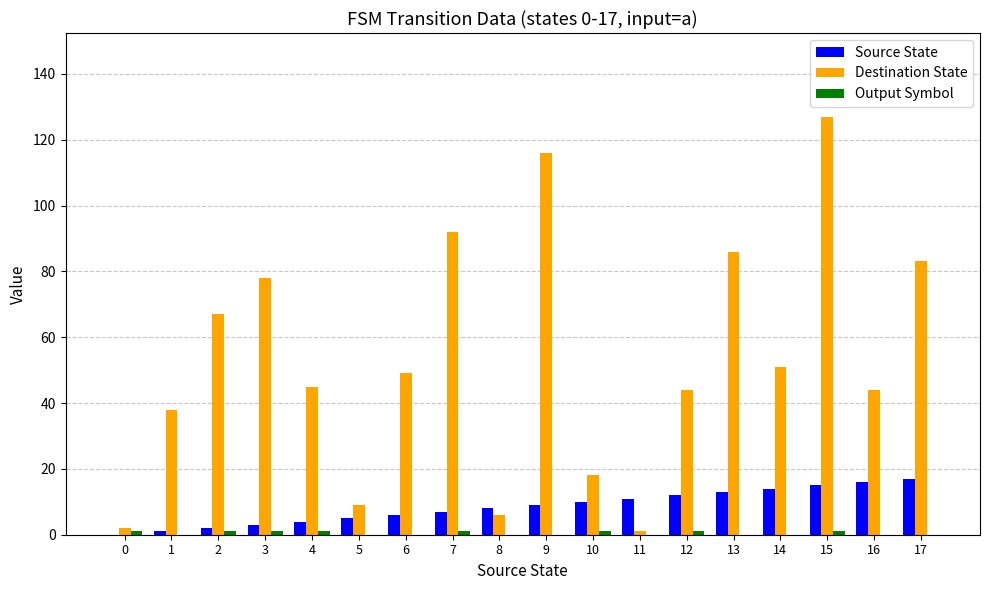

Does the chart contain stacked bars?

No